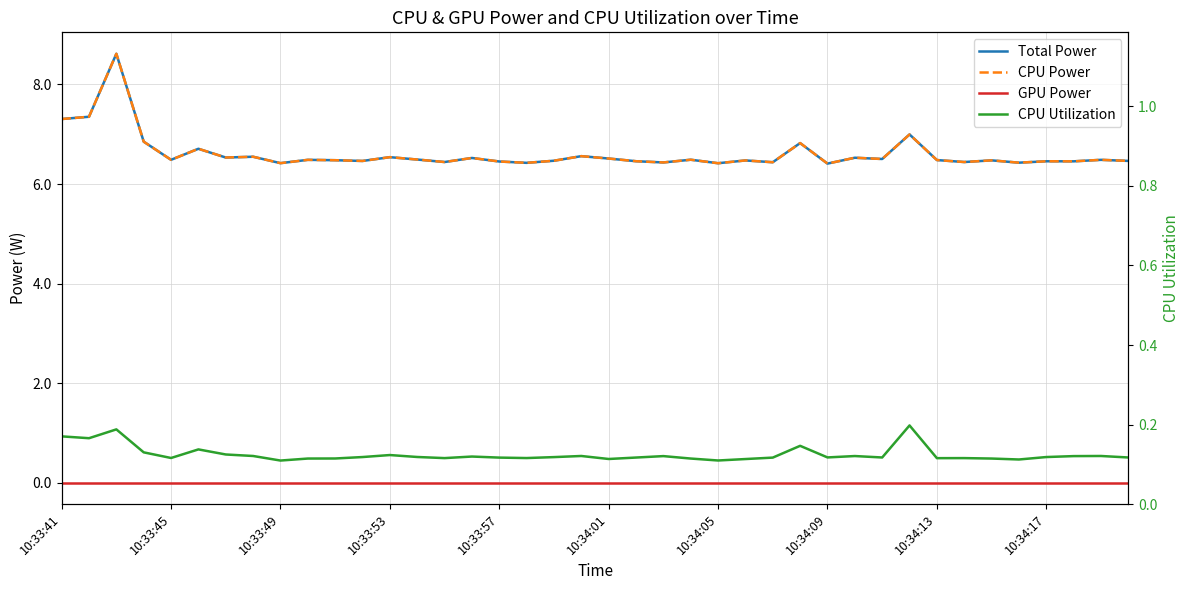

What is the difference between the CPU Power values at 28 and 39?

0.1